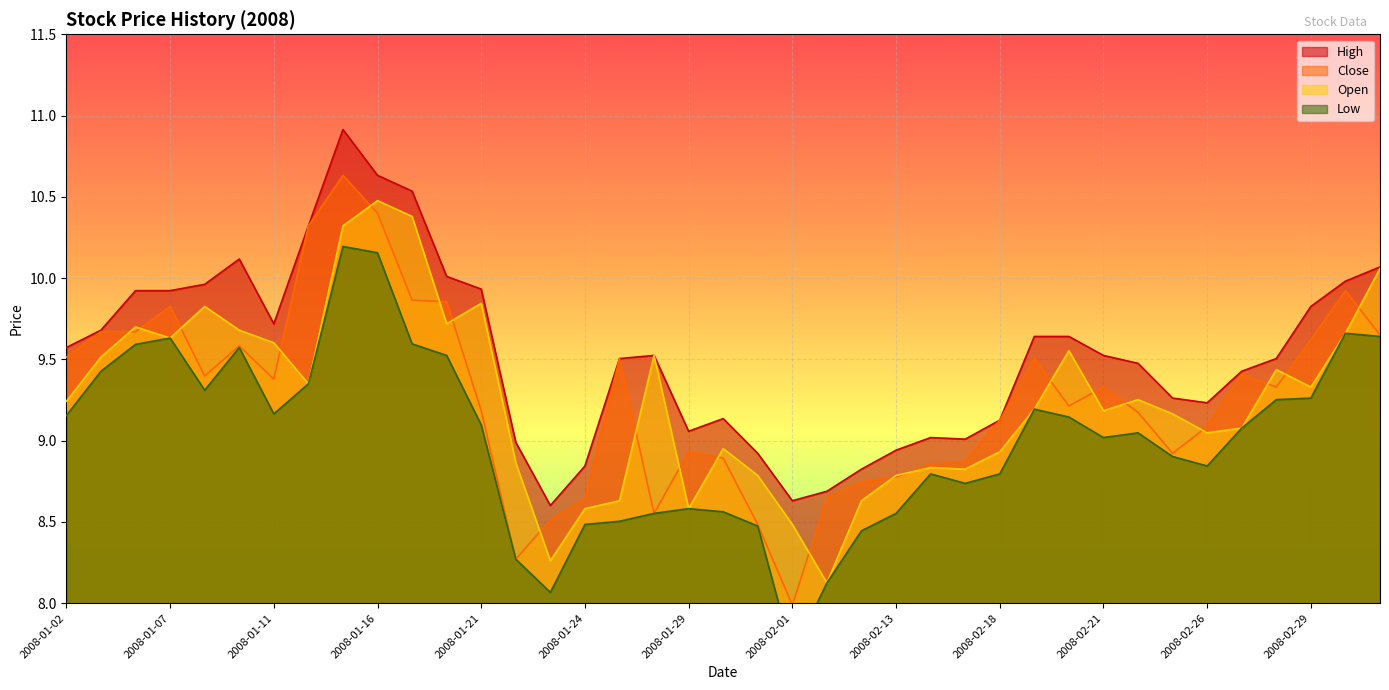

What is the approximate value of close at 2008-02-01?

8.0